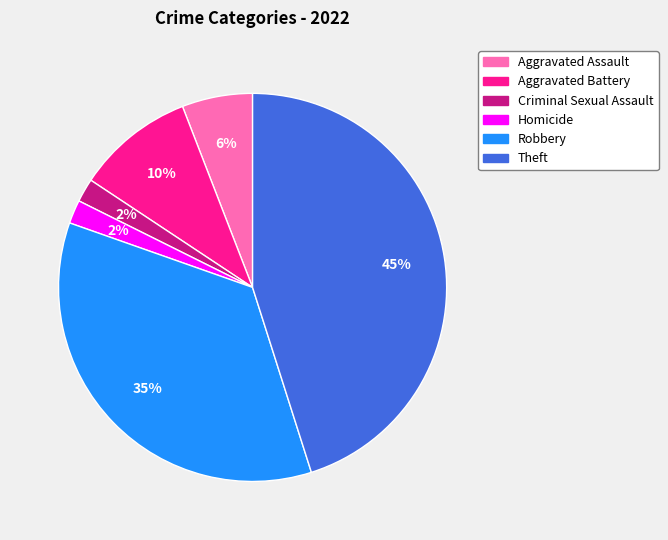

Count the number of slices in the pie.

6